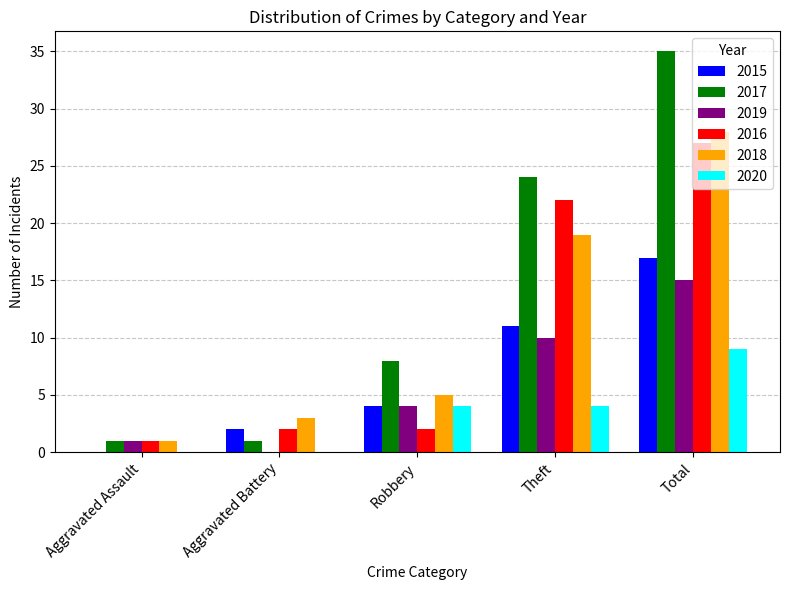

At which category does the chart reach its peak across all series?

Total